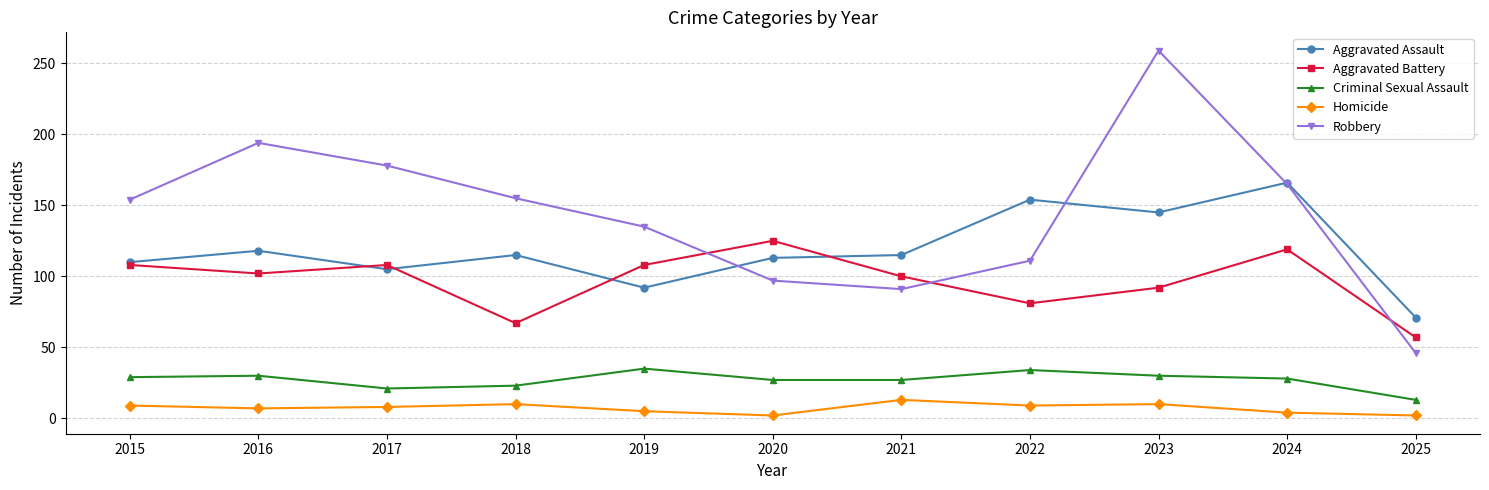

What is the value of the Aggravated Battery point at the 4th from the left?

67